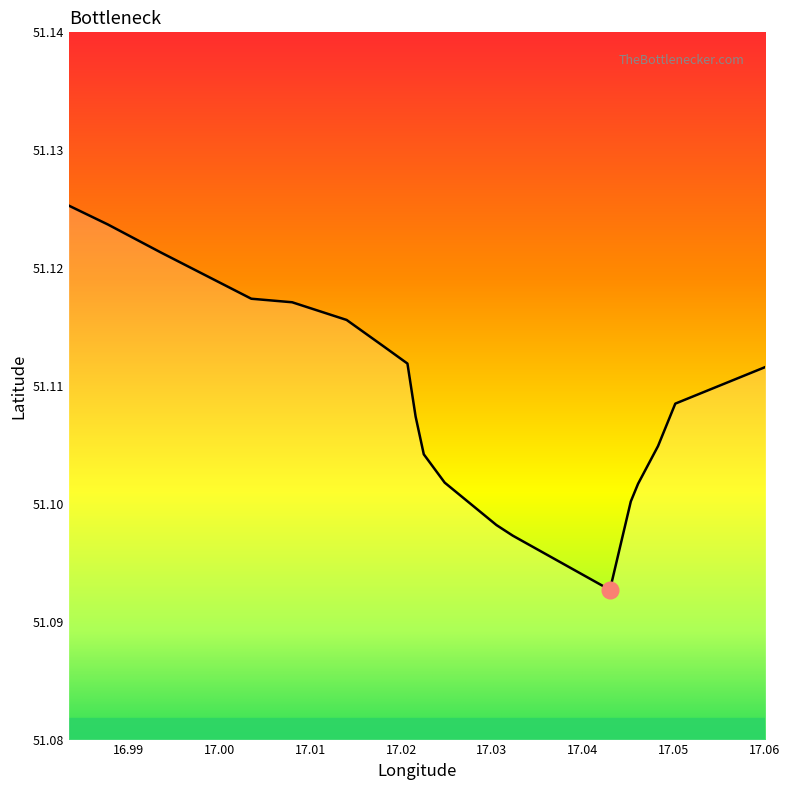

How many interior local valleys (lower than both neighbors) does the data have?

1